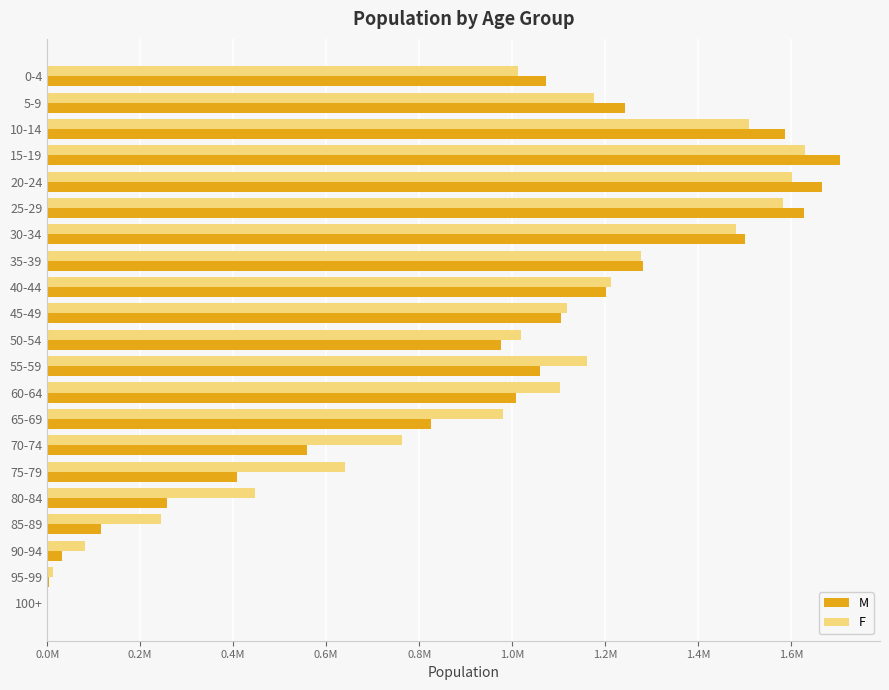

What is the greatest value displayed?

1705719